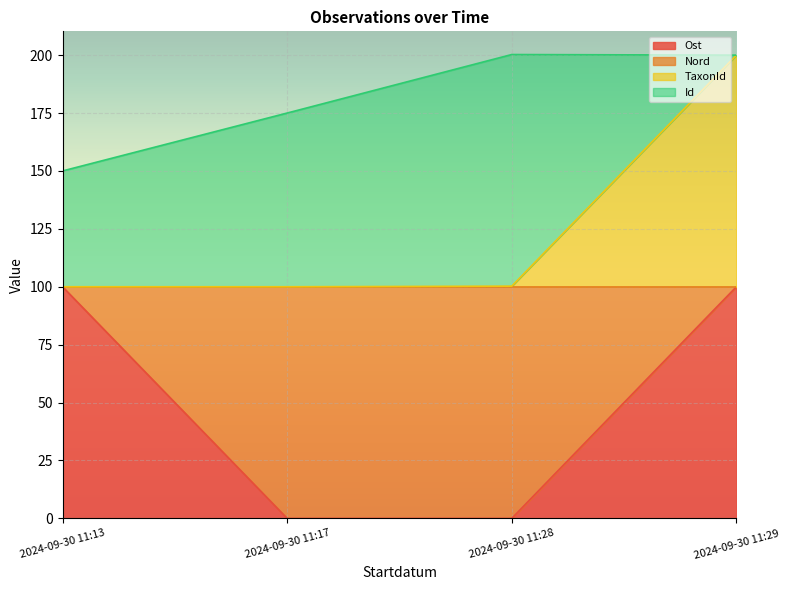

True or false: Ost has more than 0 interior local peaks.

False